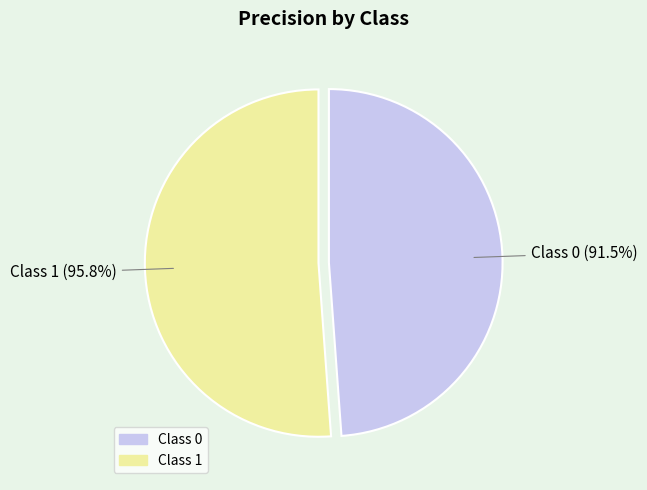

Is there a majority slice in this chart?

Yes